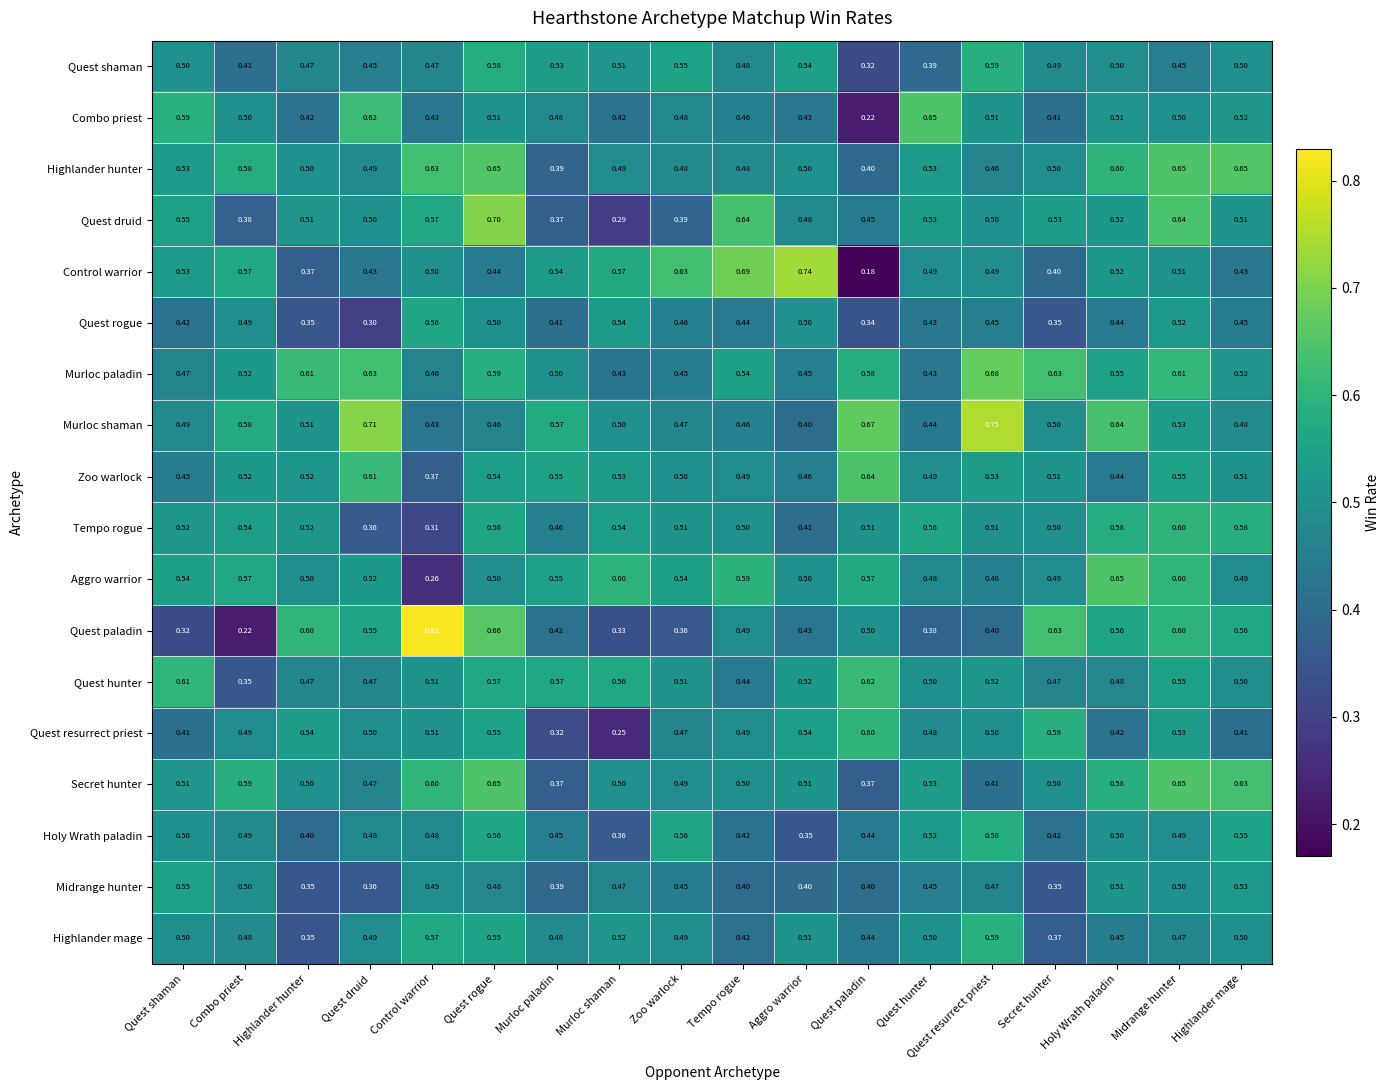

Which label corresponds to the largest value in the chart?

Control warrior